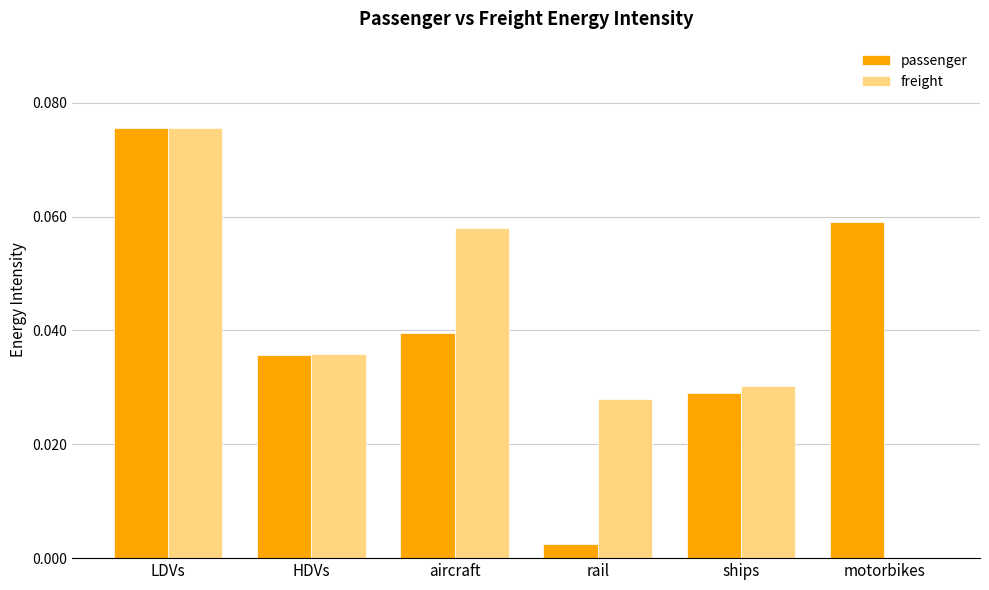

Which series changed the most between LDVs and ships?

passenger